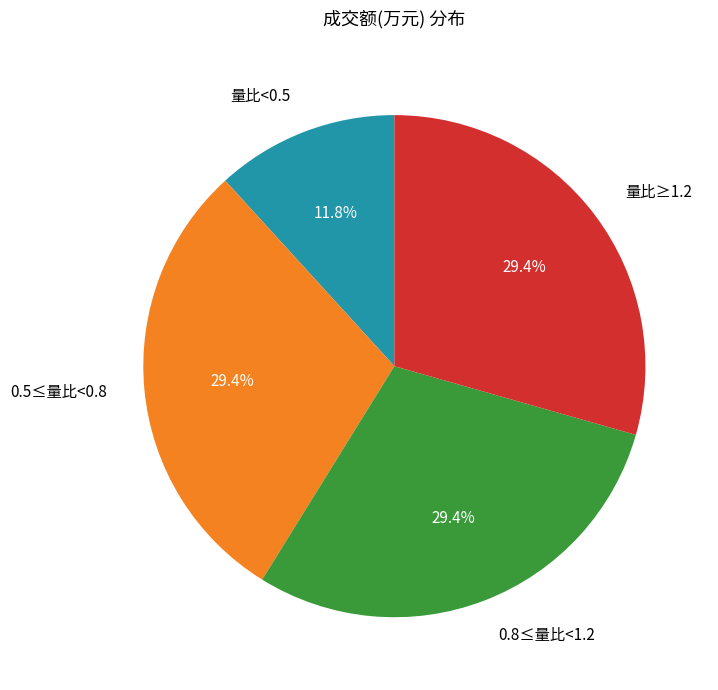

Count the number of slices in the pie.

4